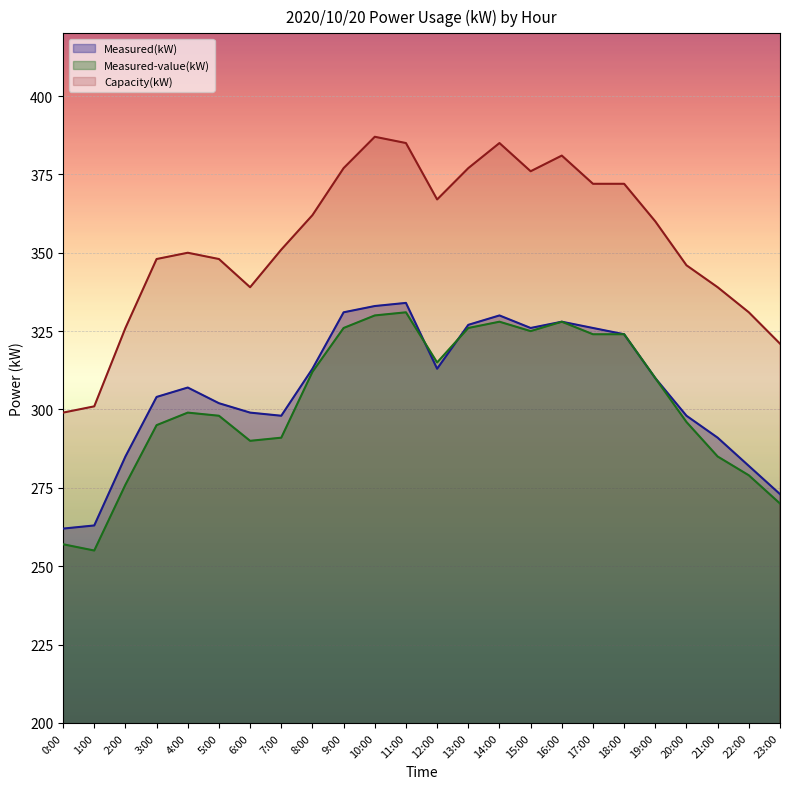

What is the value of the Capacity(kW) point at the 10th from the left?

377